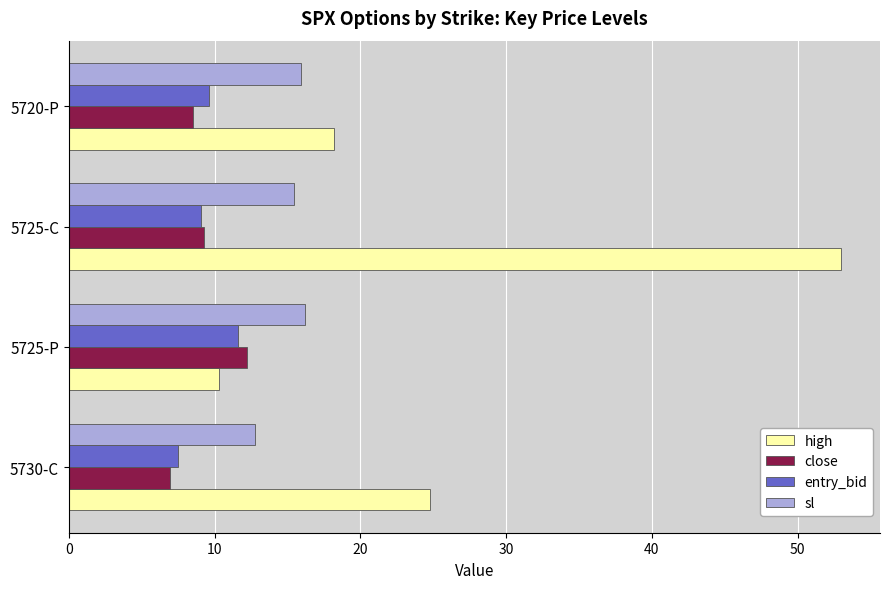

How many categories are shown in the chart?

4